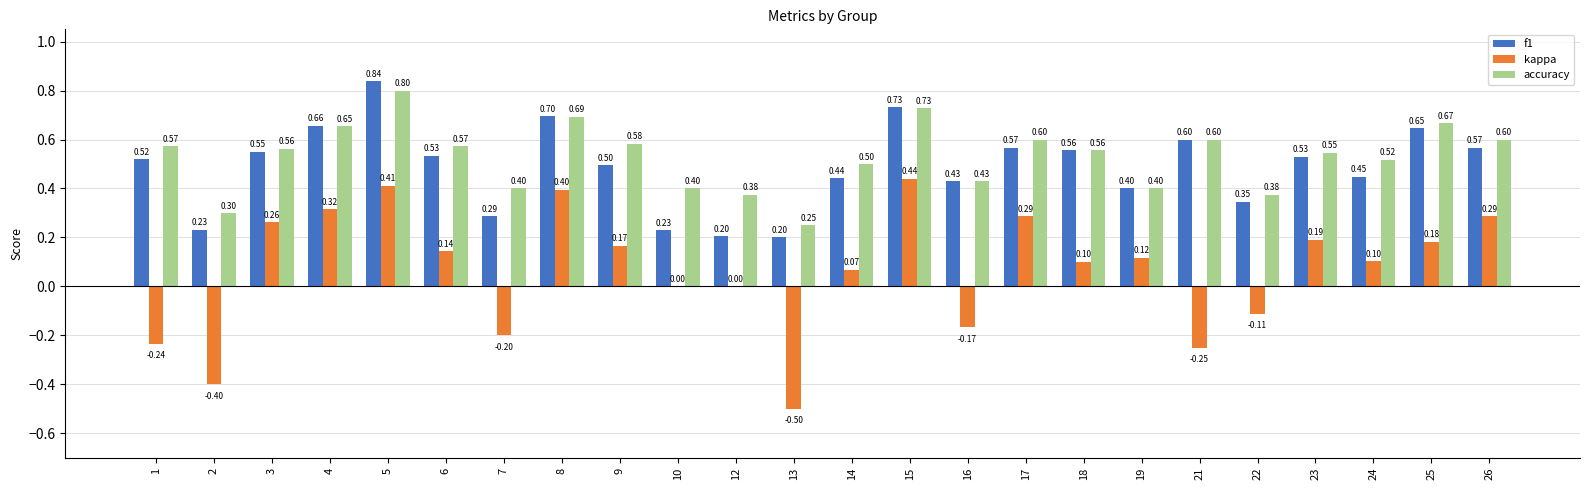

What is the sum of all accuracy values?

12.7